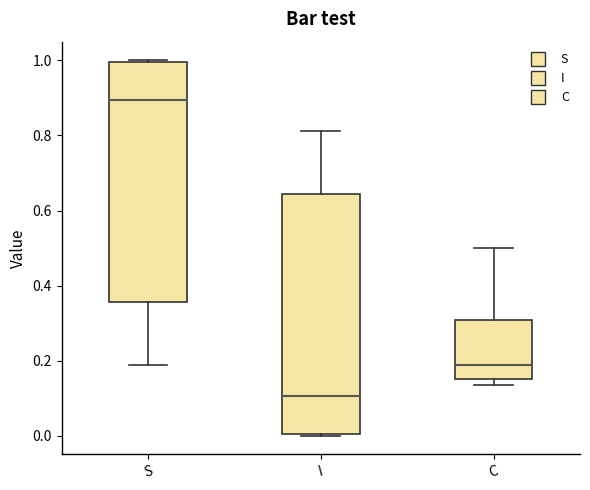

Reading left to right, transcribe this box plot: for each box, give where its median line is, the range the box spans, and where its two whiskers end, as read against the y-axis. The values are not printed on the chart, so give them approximately, as read against the axis.

S: median 0.90, box 0.36 to 1.00, whiskers 0.18 to 1.00
I: median 0.10, box 0.00 to 0.64, whiskers 0.00 to 0.82
C: median 0.18, box 0.16 to 0.30, whiskers 0.14 to 0.50